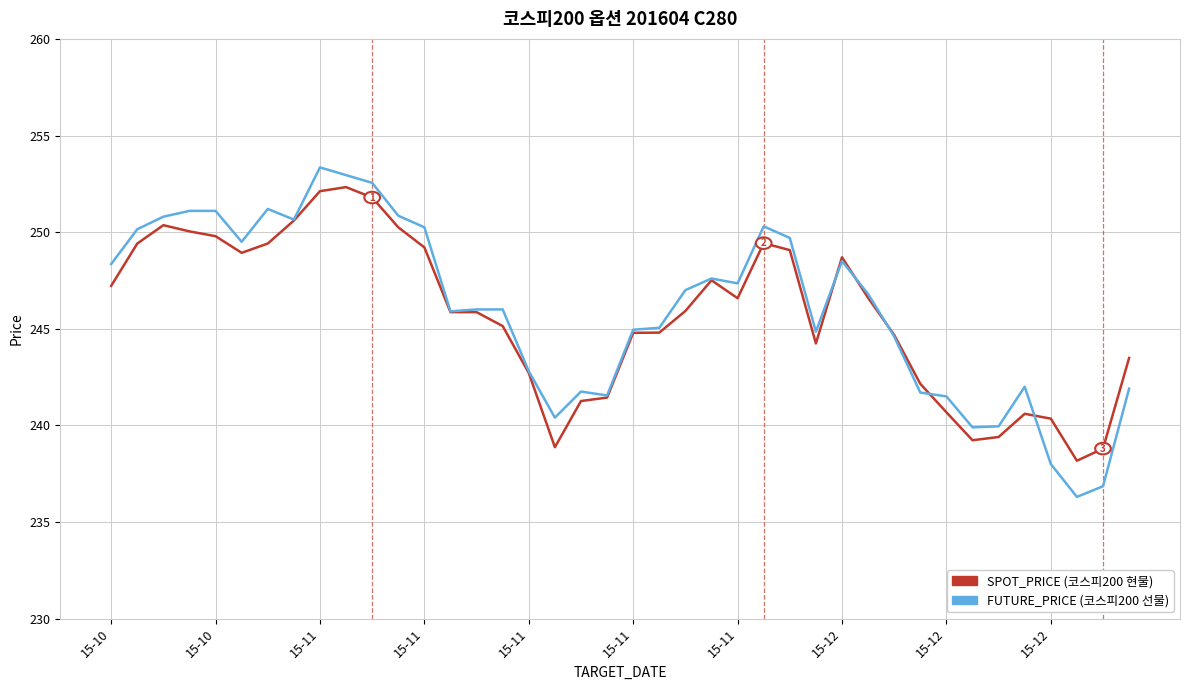

What is the minimum value shown in the chart?

236.3